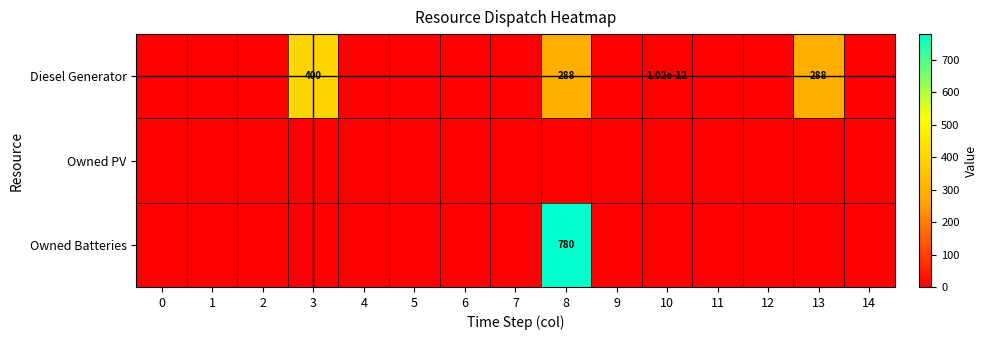

The row_1 series shows 0.0 at 13. True or false?

True